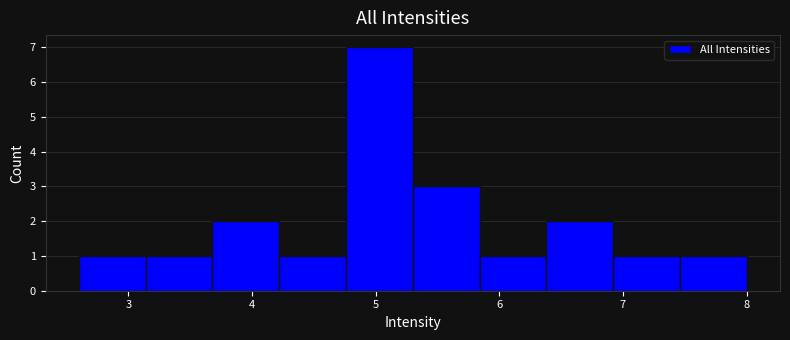

Which range on the x-axis has the tallest bar?

4.76 to 5.30